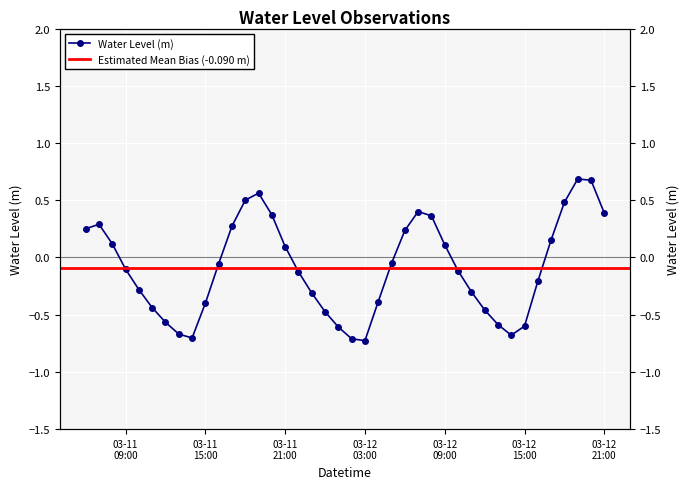

What is the average value?

-0.1